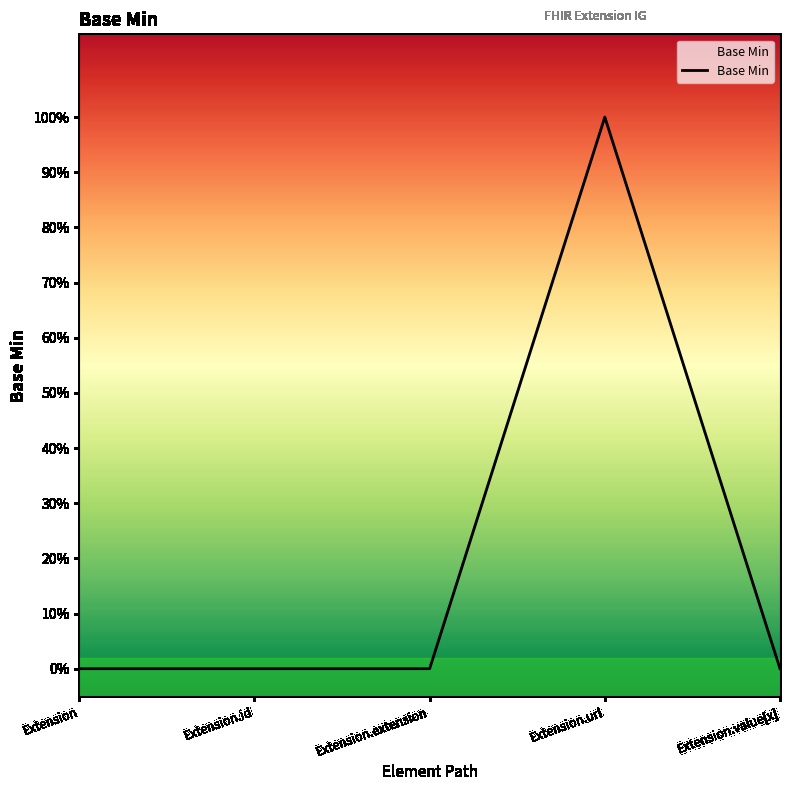

Is this an area chart (filled region under the line)?

Yes